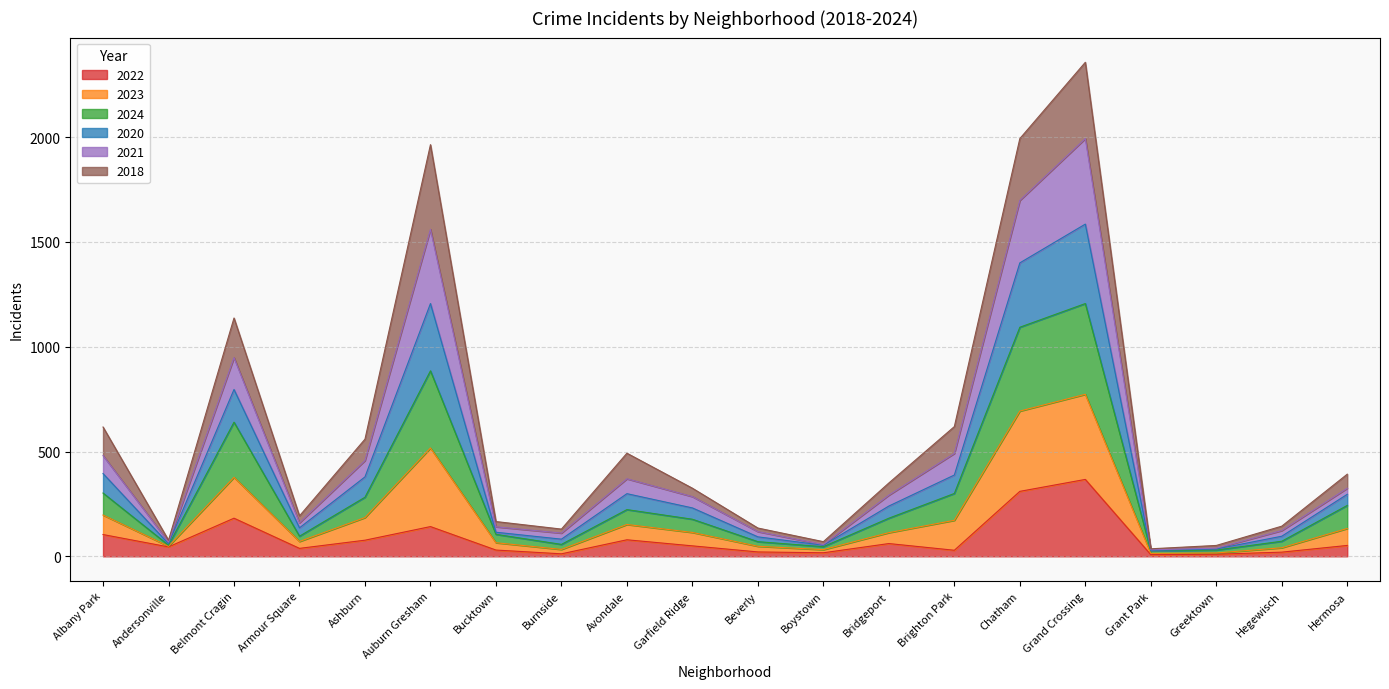

How many lines are shown in the chart?

6